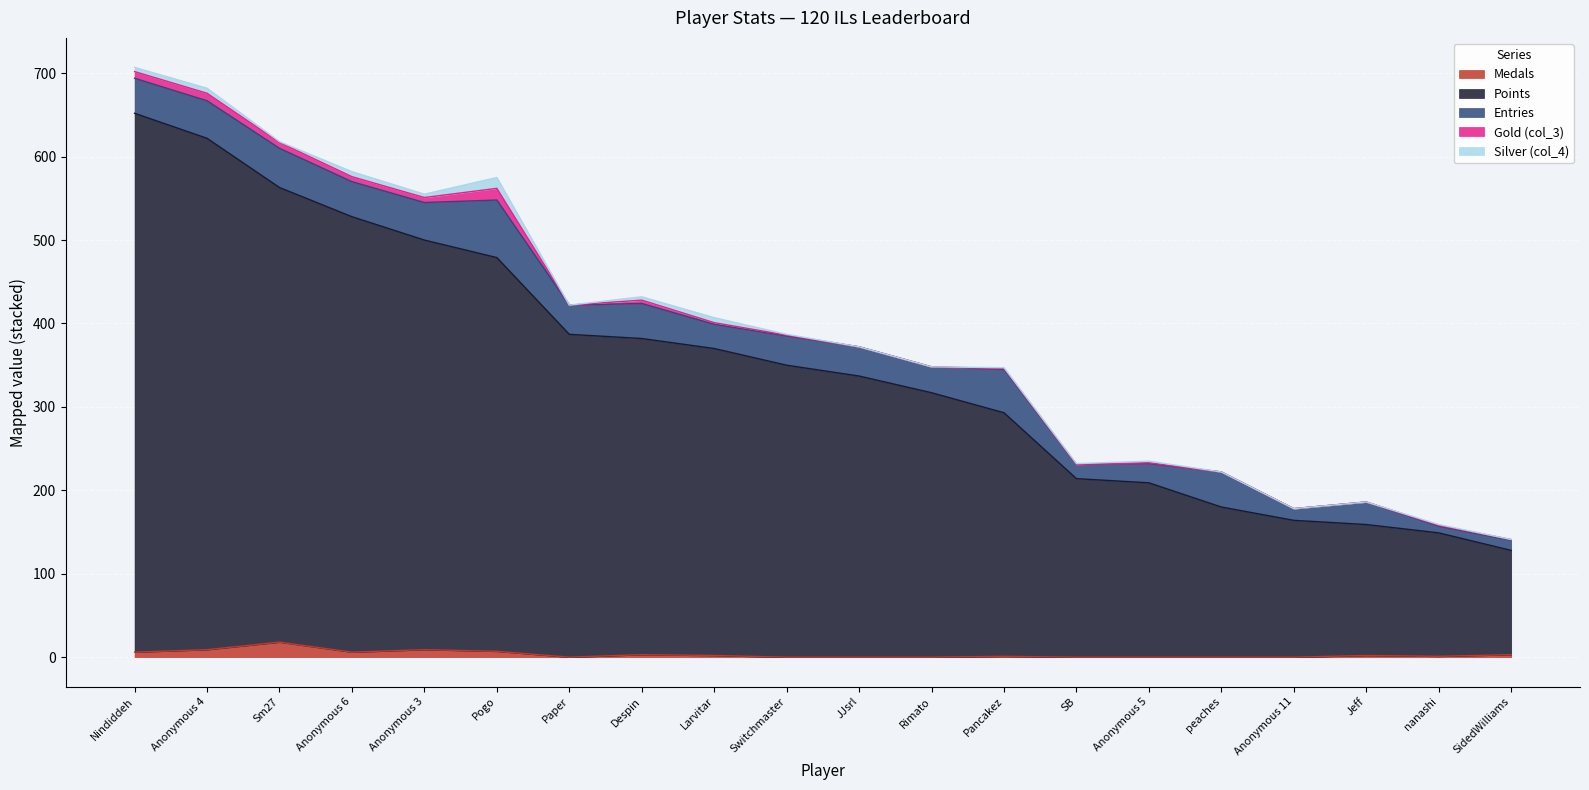

Read the Medals value at Anonymous 6, to the nearest 10.

10